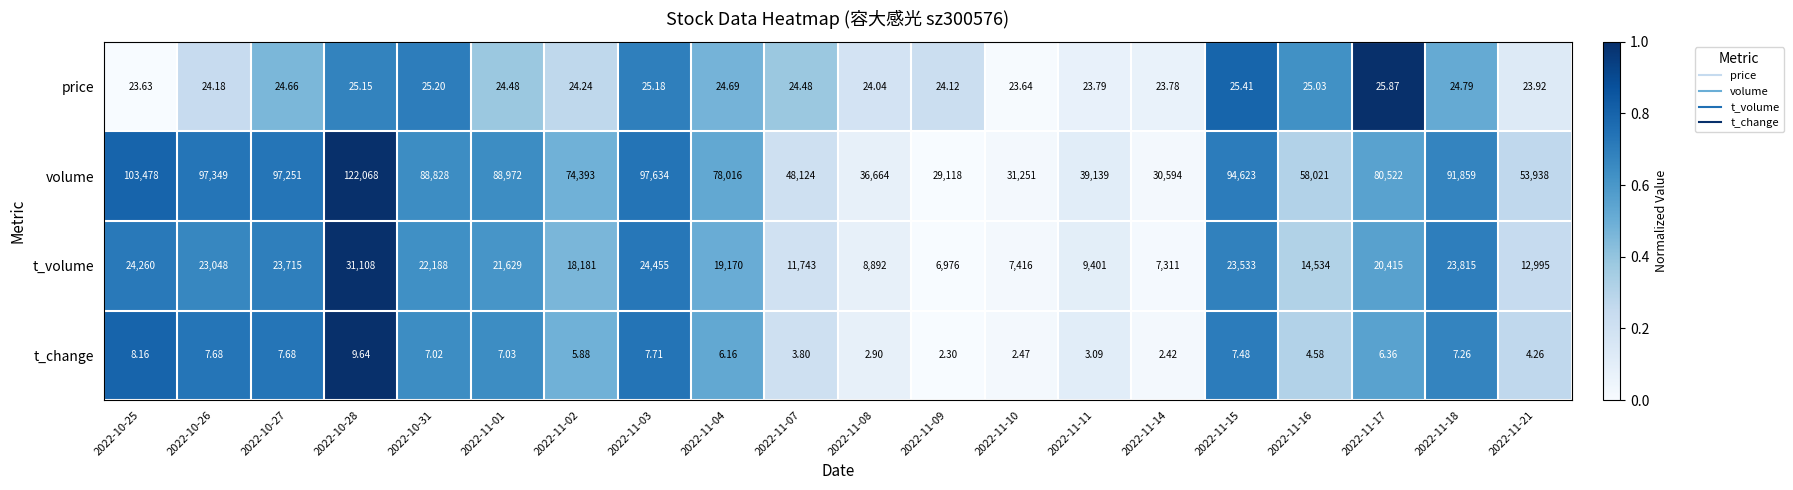

At 2022-11-08, list the series in order from largest to smallest.

volume, t_volume, price, t_change